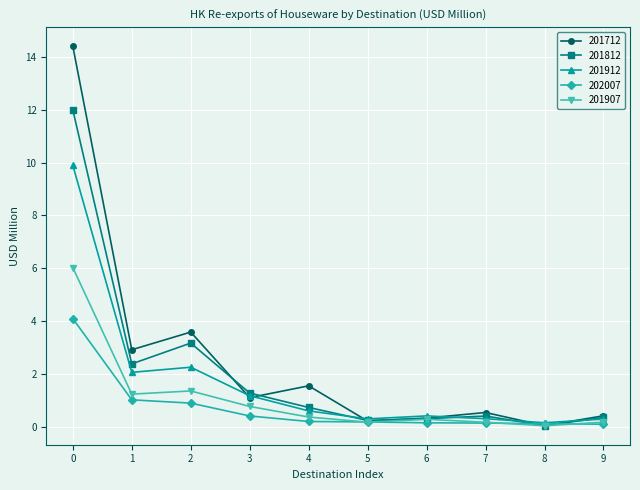

What is the greatest value displayed?

14.4